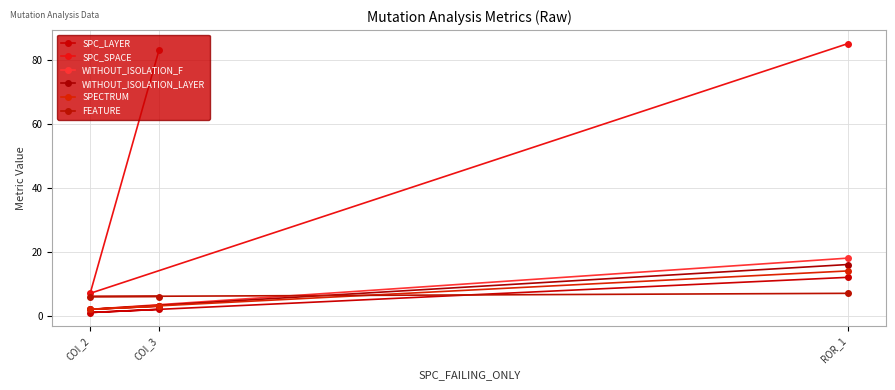

What is the value of the WITHOUT_ISOLATION_LAYER point at the 2nd from the left?

3